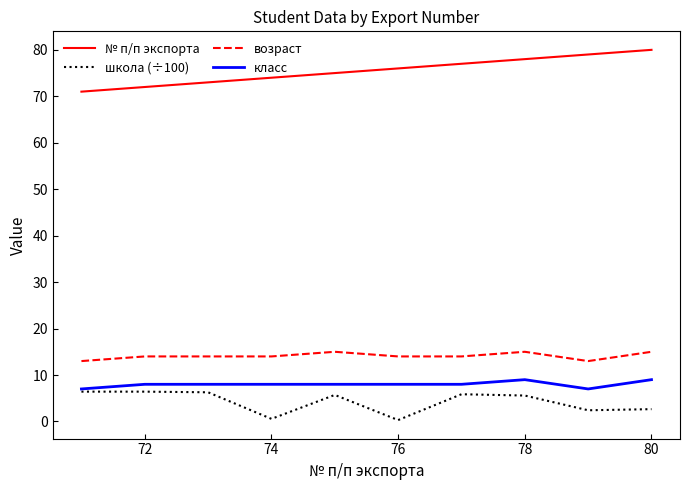

True or false: № п/п экспорта and школа (÷100) cross at least once.

False